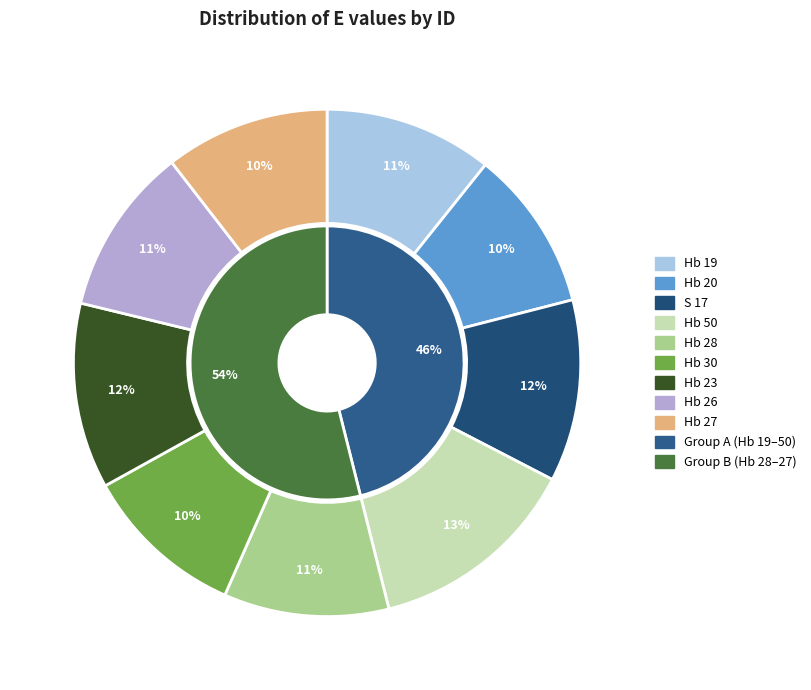

Rank the categories by value from highest to lowest.

Hb 50, Hb 23, S 17, Hb 19, Hb 26, Hb 28, Hb 27, Hb 30, Hb 20